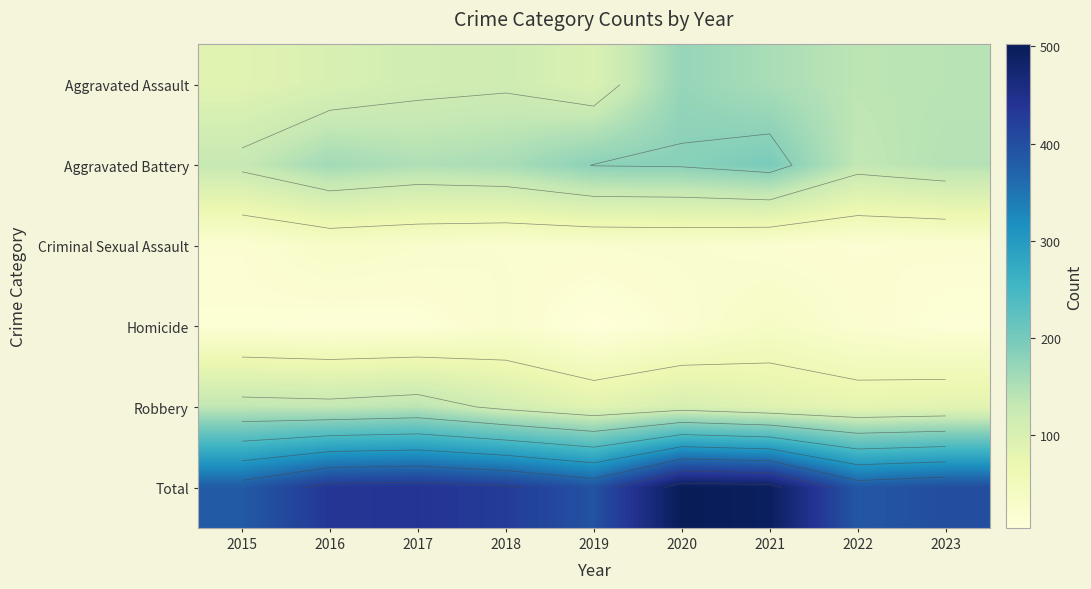

At 2022, list the series in order from smallest to largest.

Criminal Sexual Assault, Homicide, Robbery, Aggravated Battery, Aggravated Assault, Total